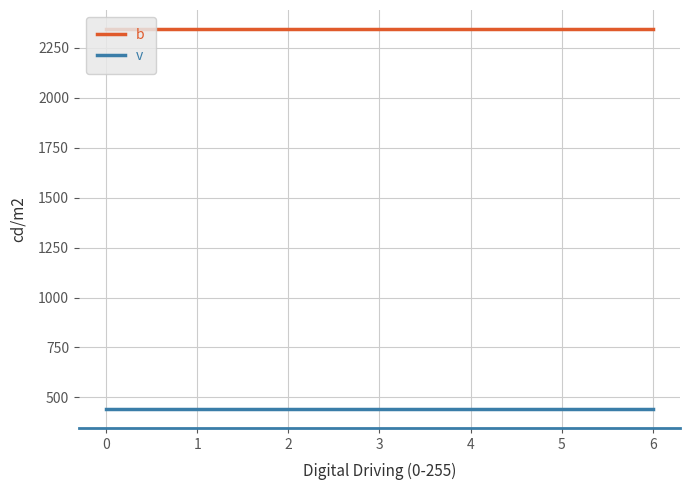

Rank the series by their maximum value, from lowest to highest.

v, b